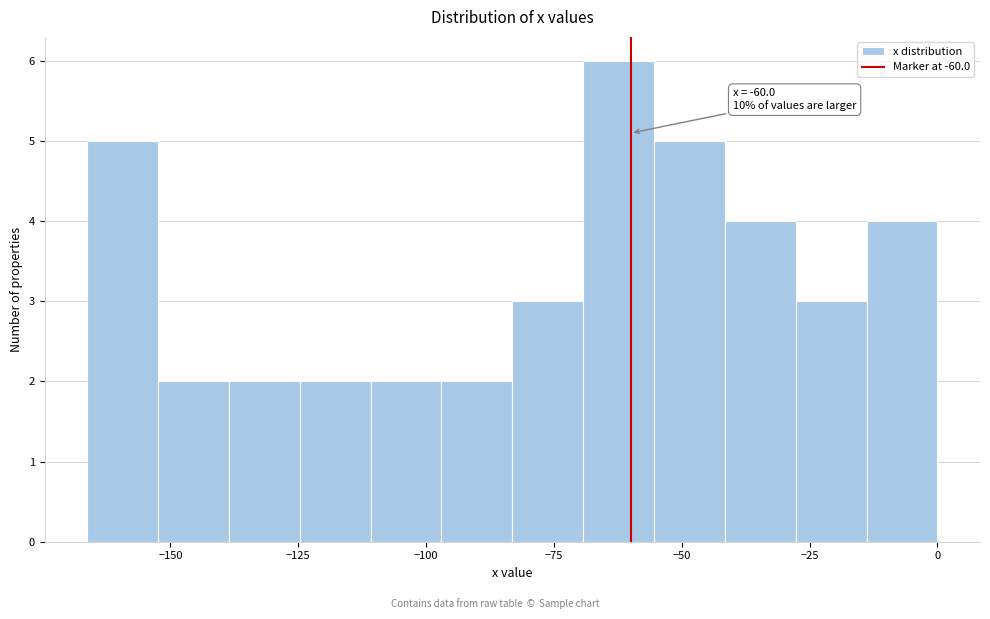

Around what value on the x-axis is the tallest bar? Give the approximate position of its centre, as read against the axis.

-60